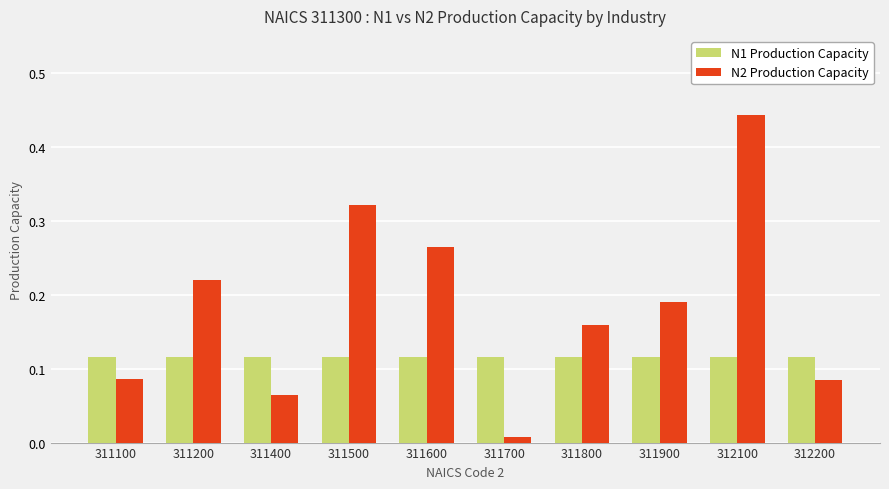

The N1 Production Capacity series shows 0.0 at 311100. True or false?

False